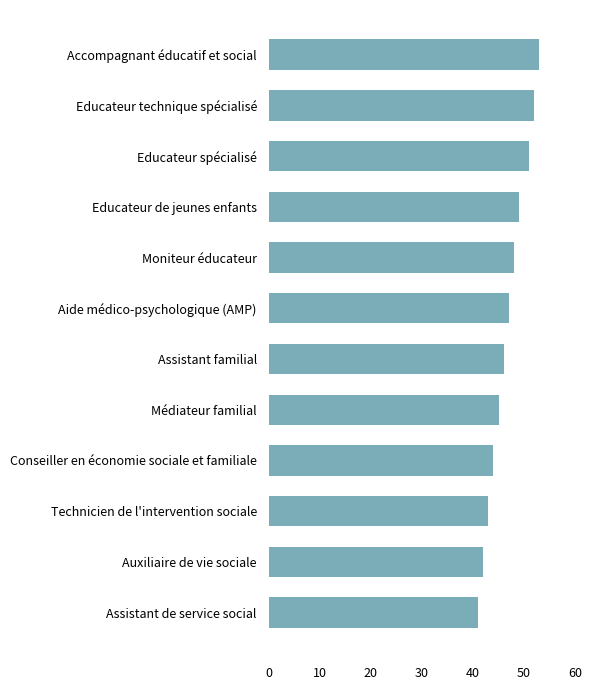

The chart shows a value of 63 at Conseiller en économie sociale et familiale. True or false?

False